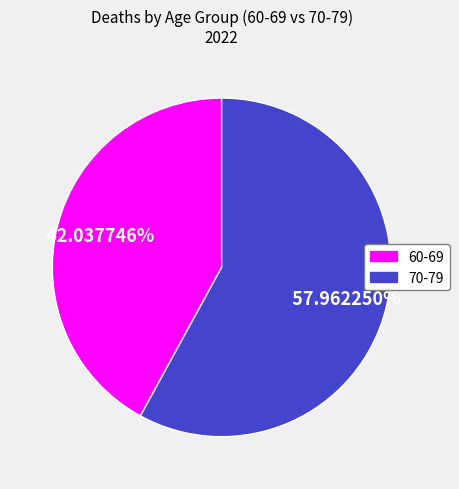

To the nearest percent, what is the average slice percentage?

50%